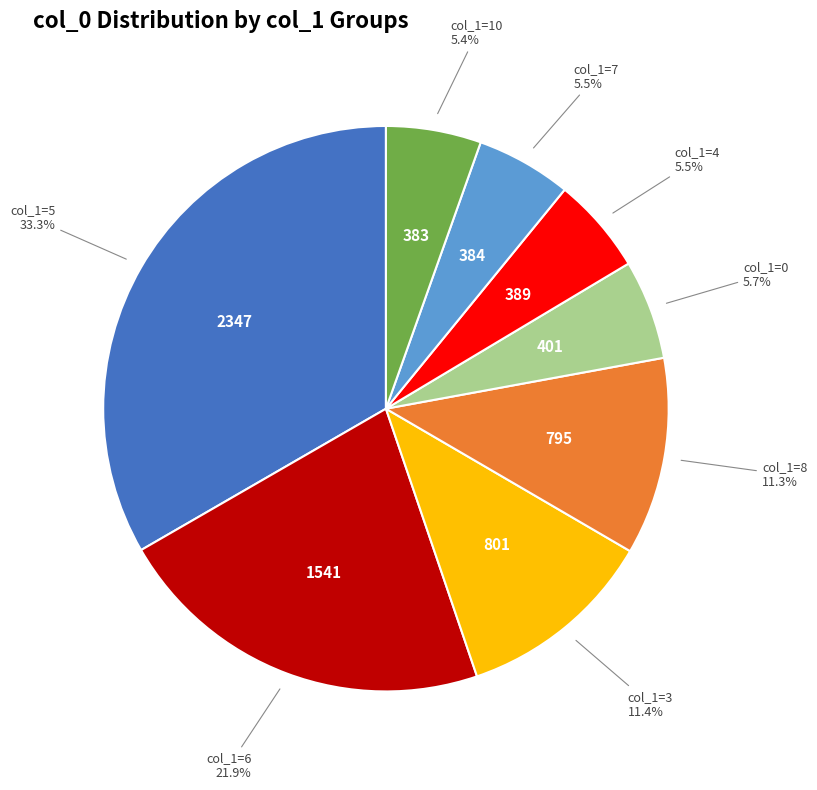

Is there a majority slice in this chart?

No